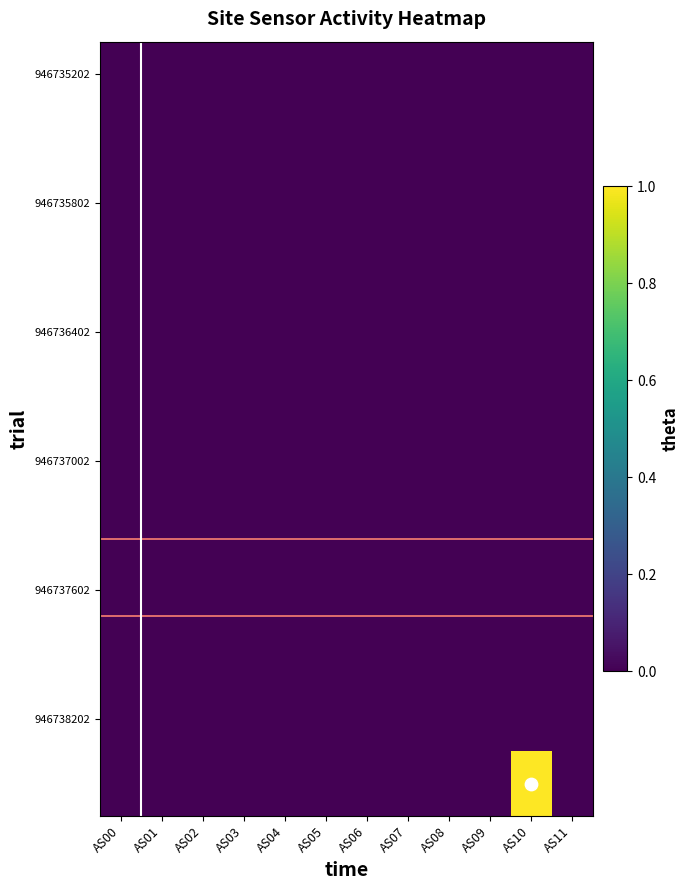

How many data points does each series have?

12